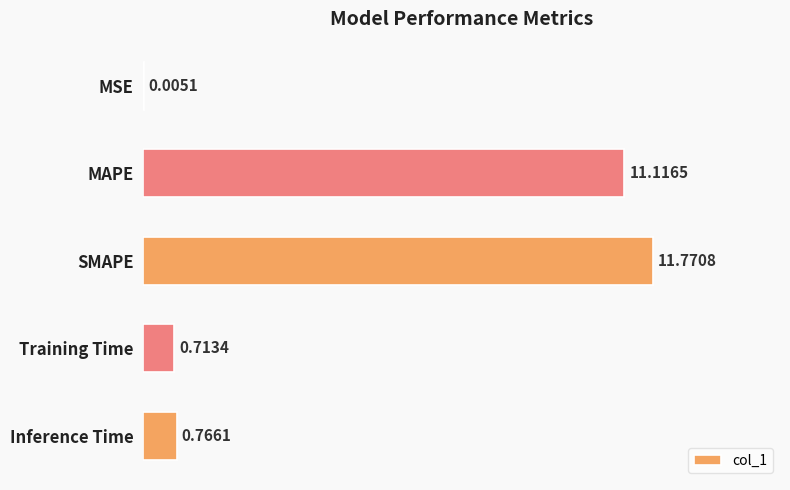

Count the number of categories in the chart.

5